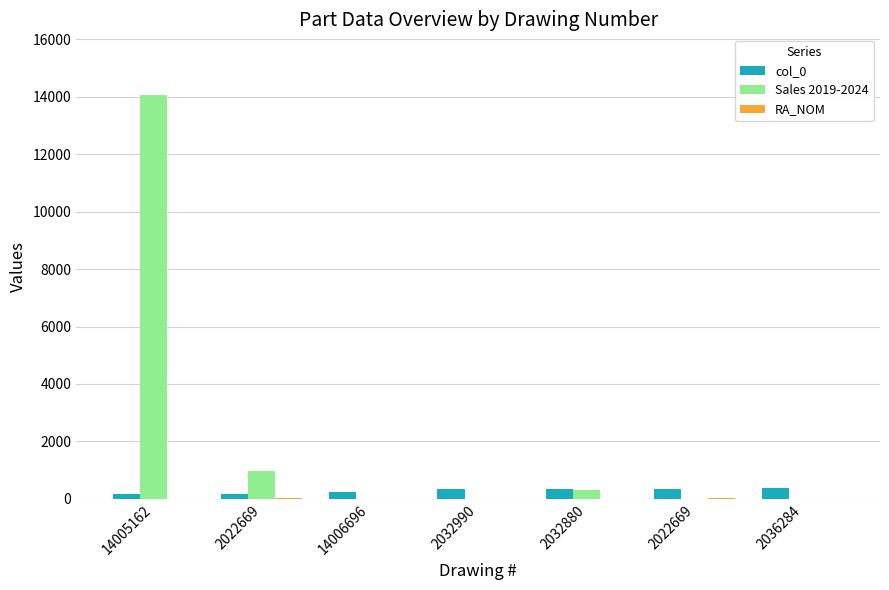

Reading left to right, list all the values displayed in this chart.

col_0: 167	168	242	330	350	356	373
Sales 2019-2024: 14060	982	4	10	300	10	2
RA_NOM: 15	20	10	15	15	20	15